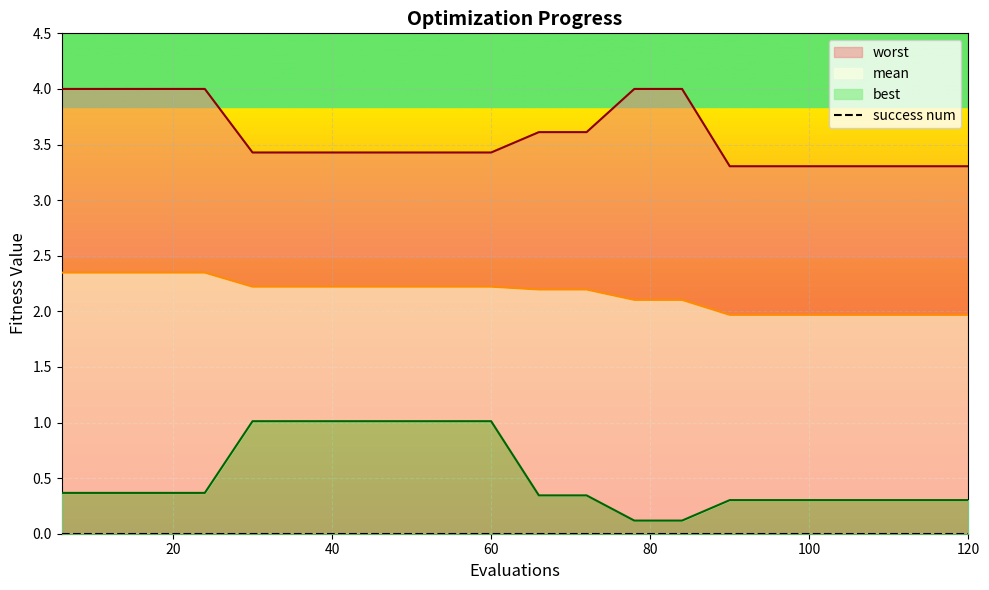

At which label does mean reach its minimum?

90